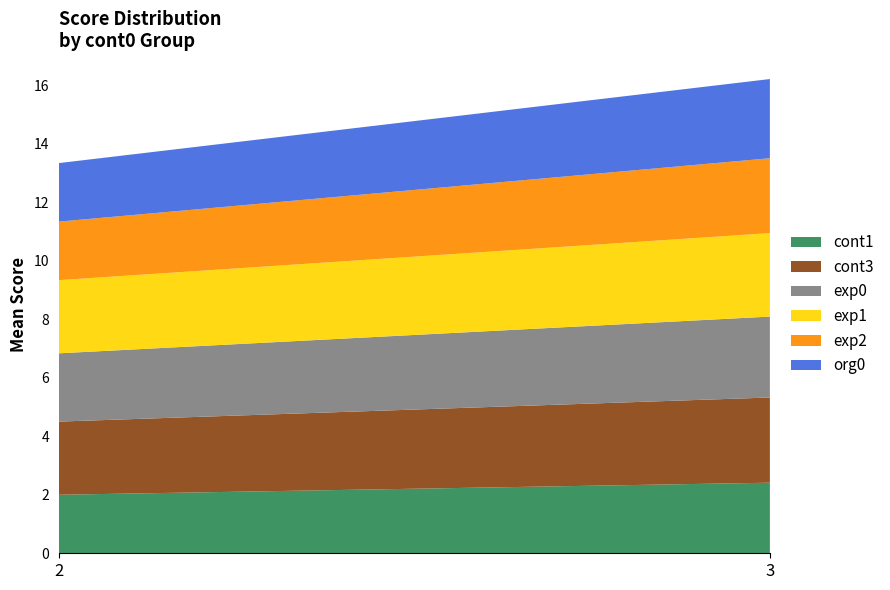

Reading left to right, list the values for the cont1 series.

2.0	2.4